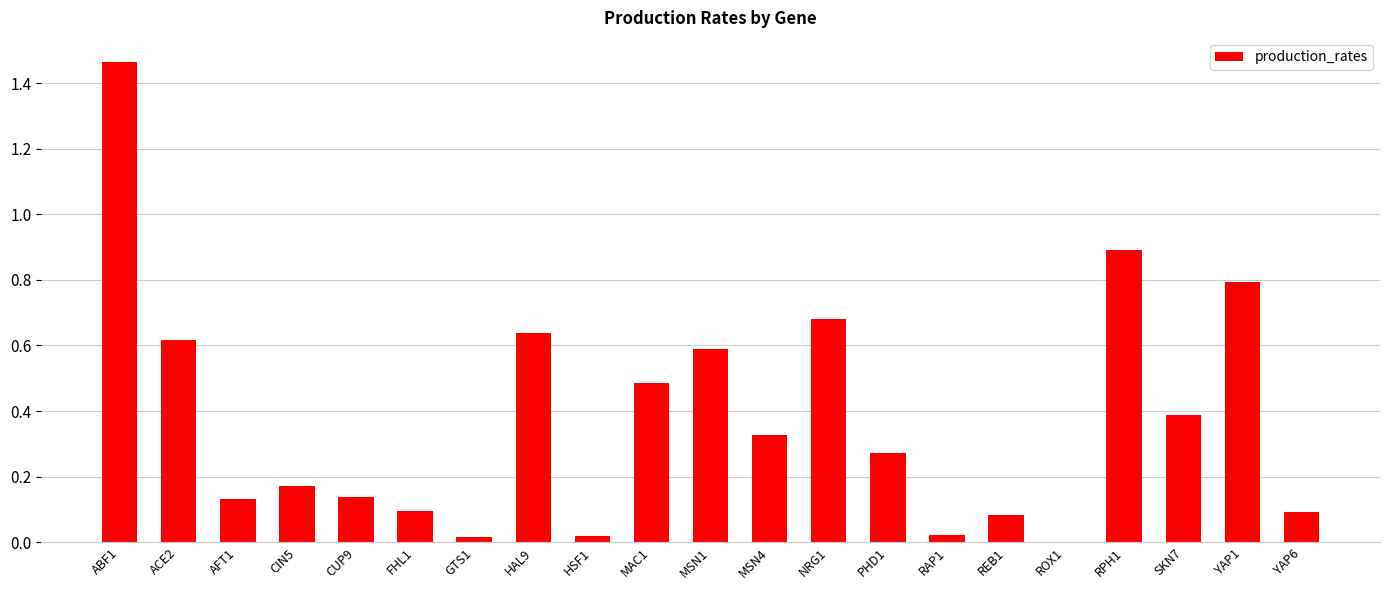

The value at NRG1 is 1.2. True or false?

False